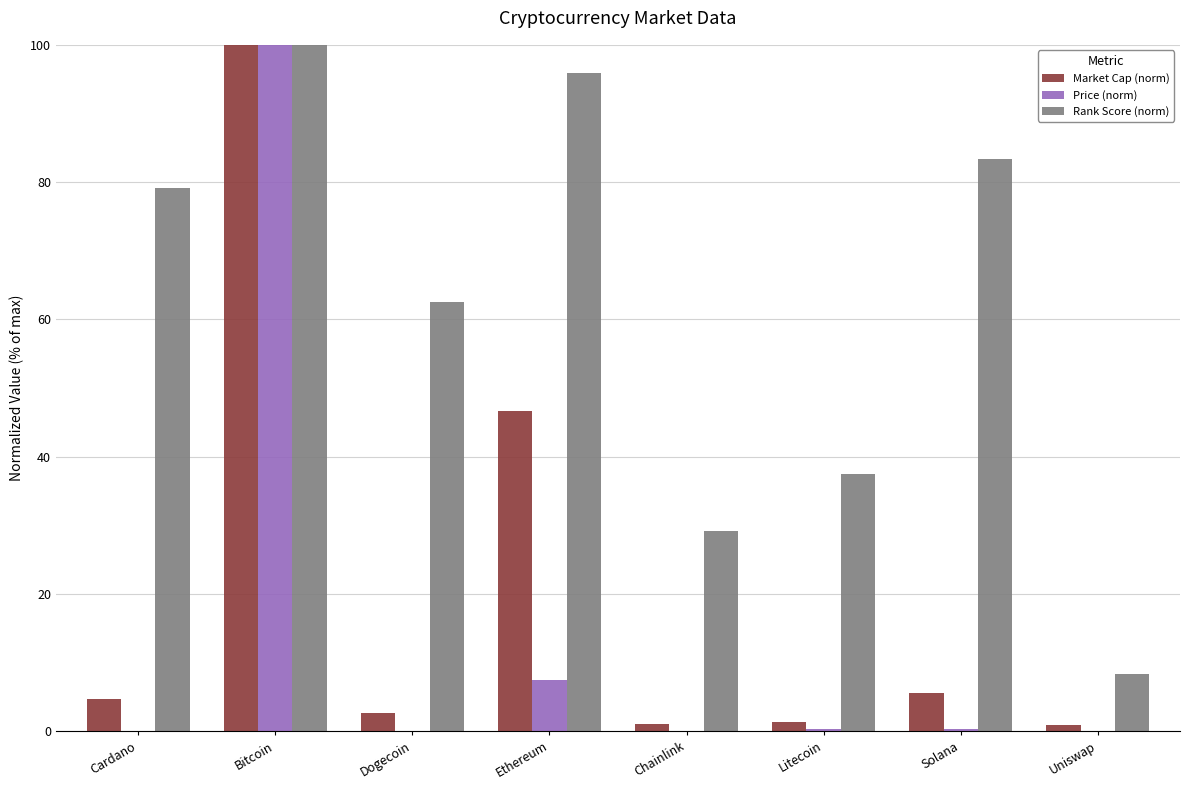

At which label is Price (norm) closest to 50?

Ethereum